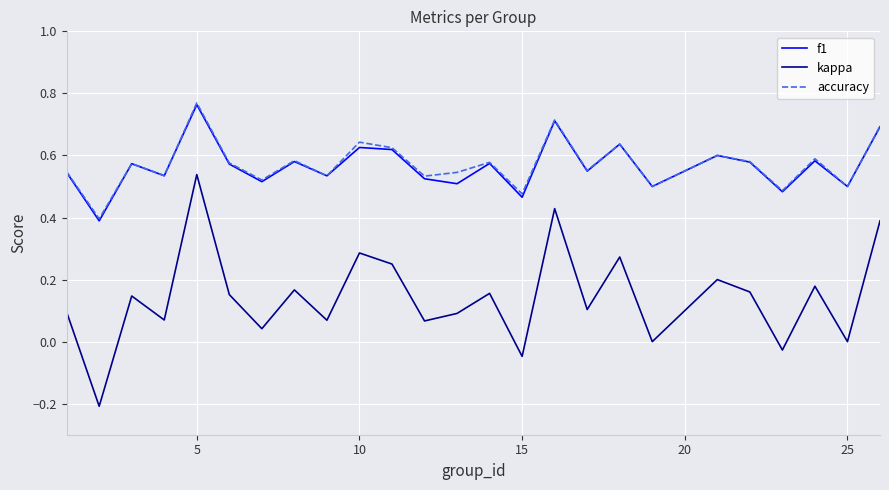

True or false: kappa and accuracy intersect in this chart.

False